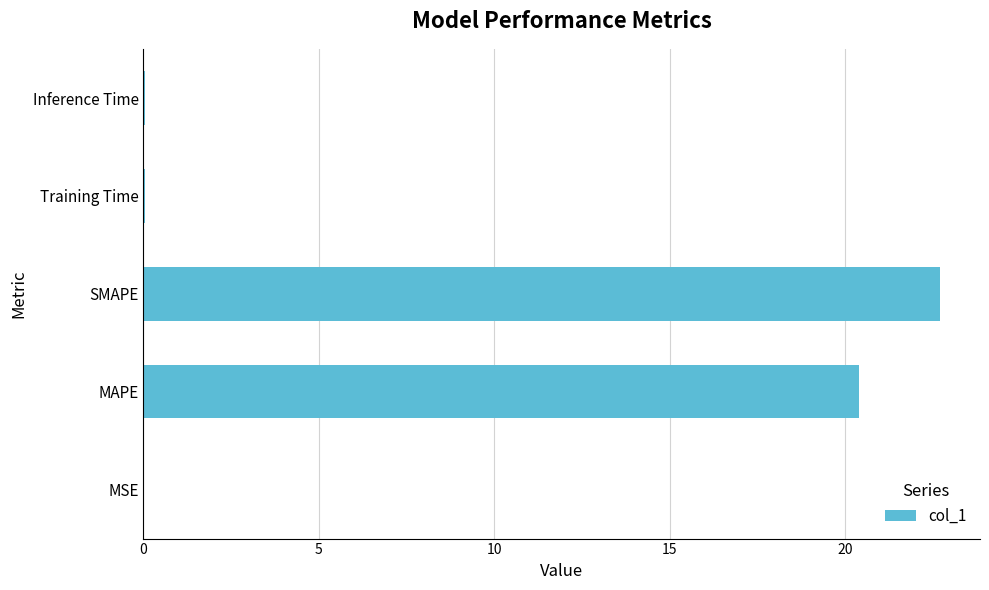

Between MAPE and MSE, which is larger?

MAPE